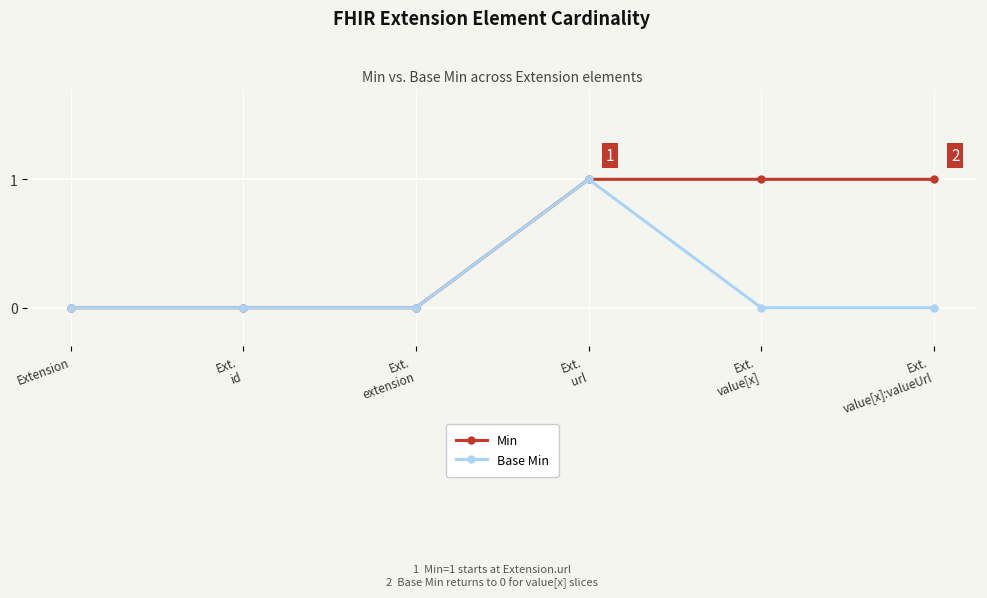

Rank the series at Ext.
value[x]:valueUrl from highest to lowest value.

Min, Base Min